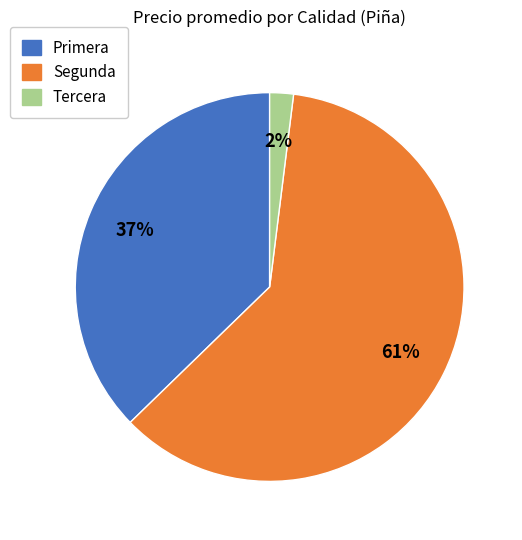

To the nearest percent, what is the average slice percentage?

33%